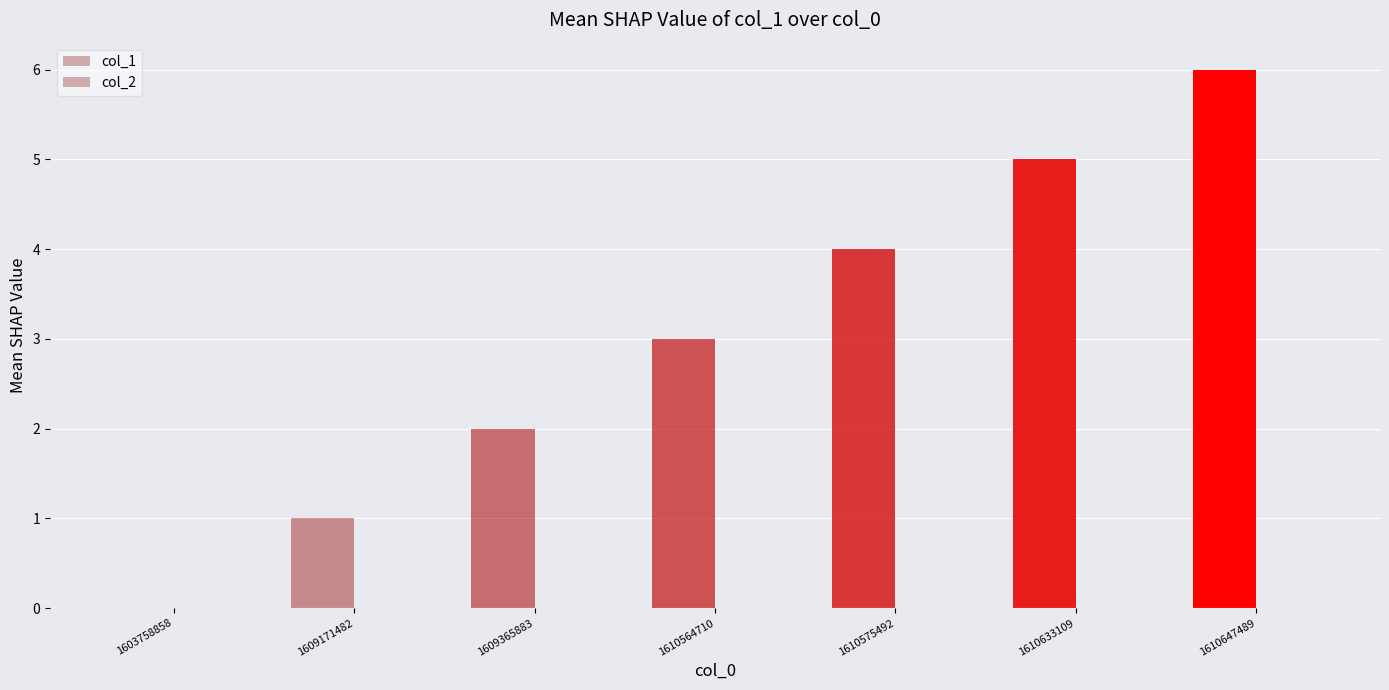

Count the number of categories in the chart.

7